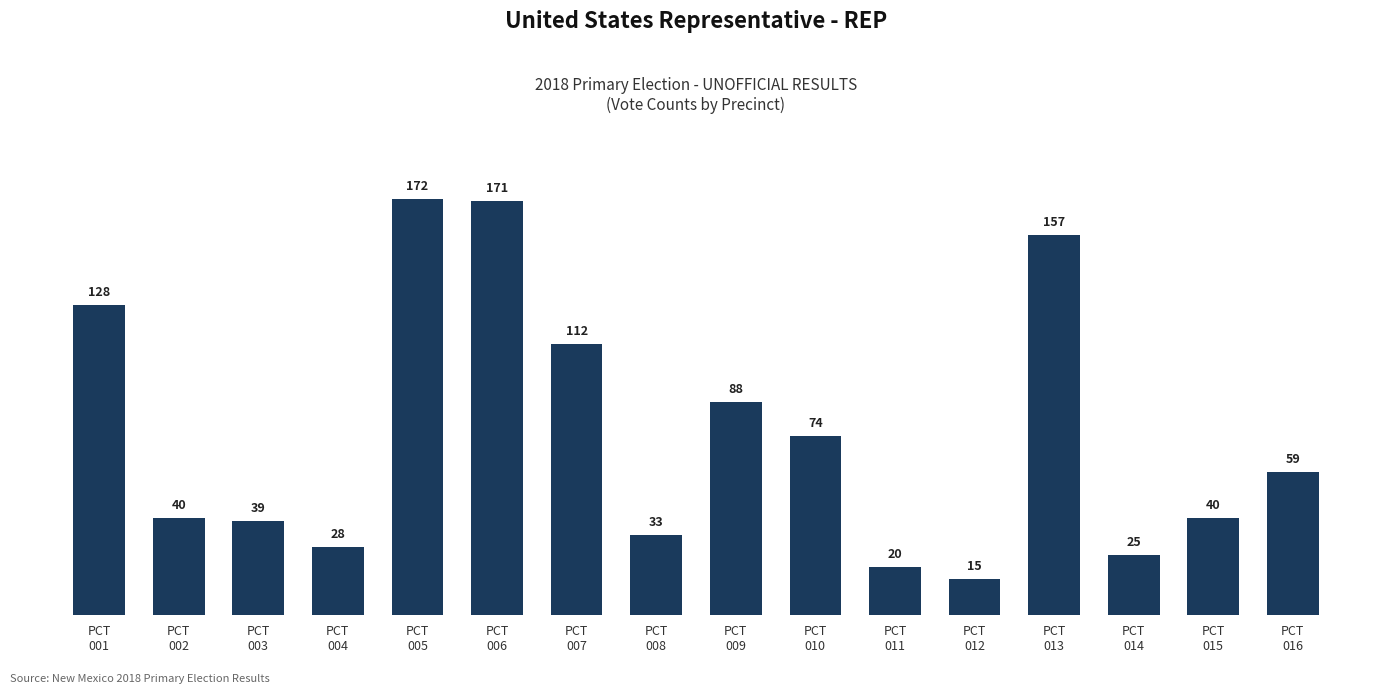

Where does the data first go above 59?

PCT
001